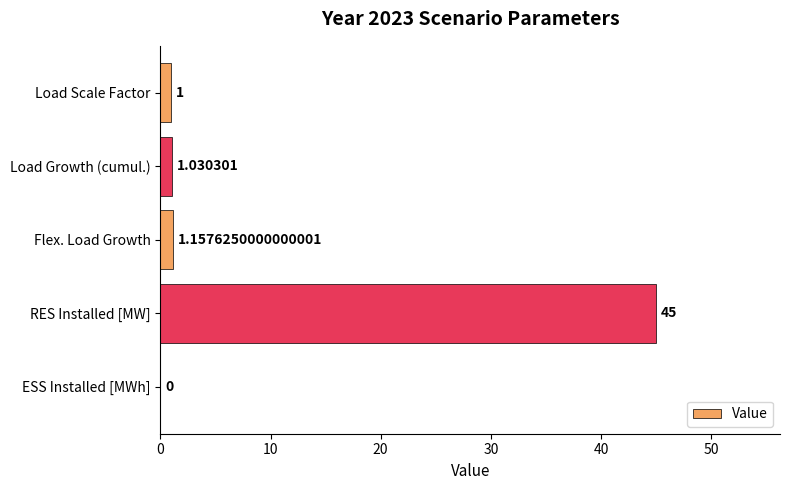

Which category has the highest value across all series?

RES Installed [MW]